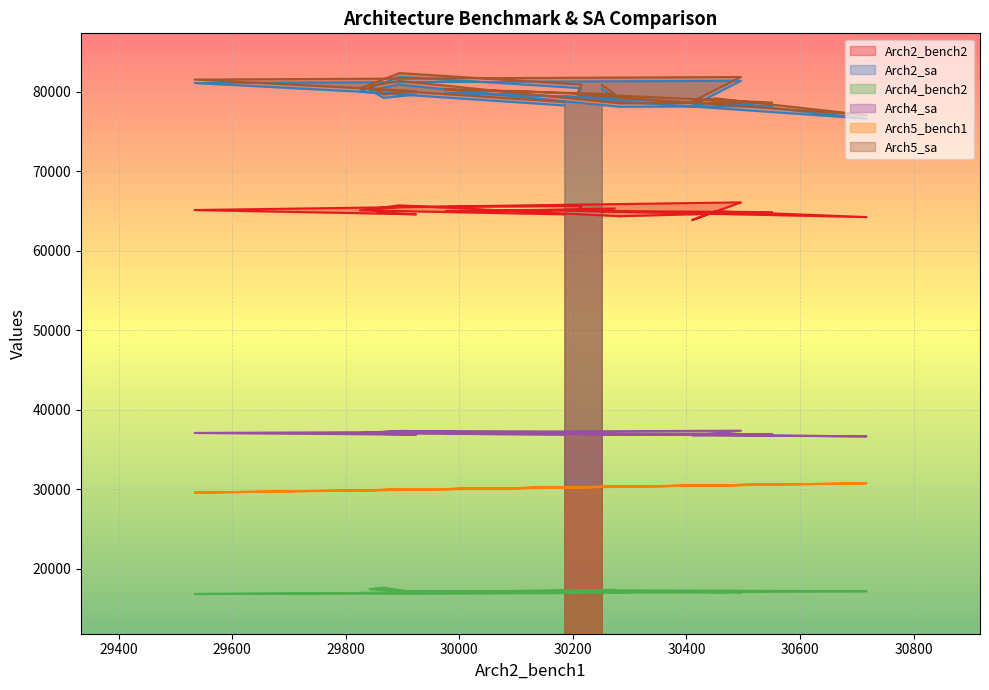

Which series has the largest total across all categories?

Arch5_sa